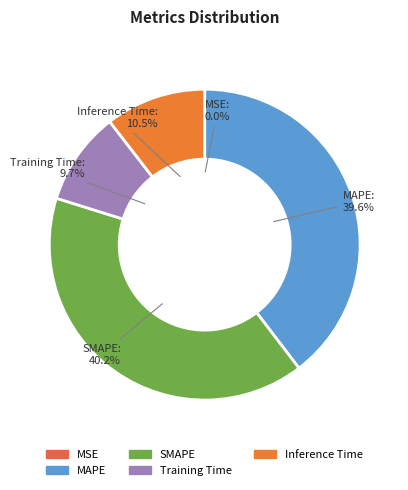

Combined, what portion of the pie is SMAPE and Training Time?

49.9%